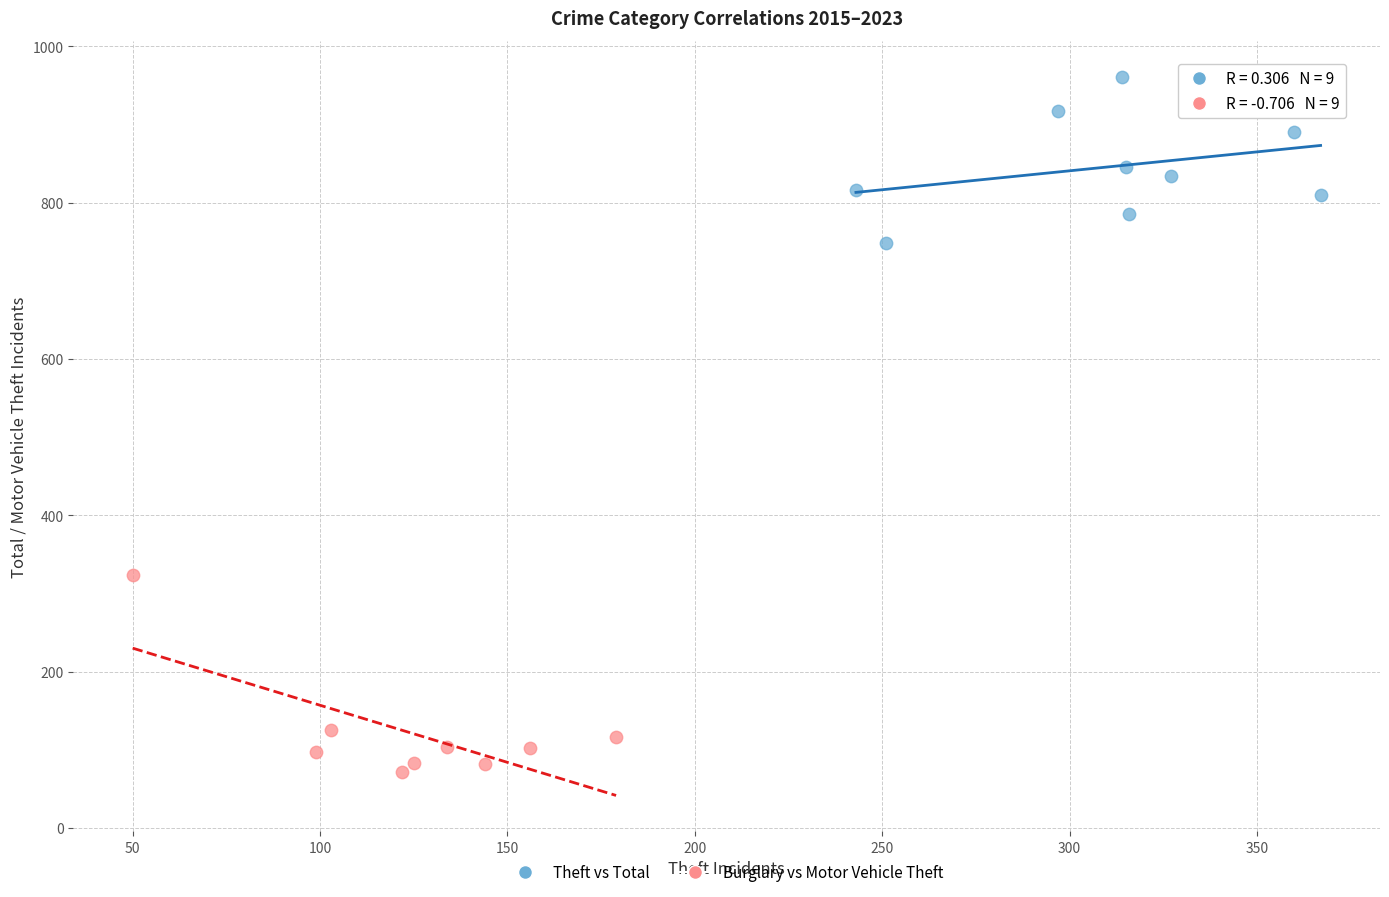

Which series has the widest spread of Y values?

Burglary vs Motor Vehicle Theft